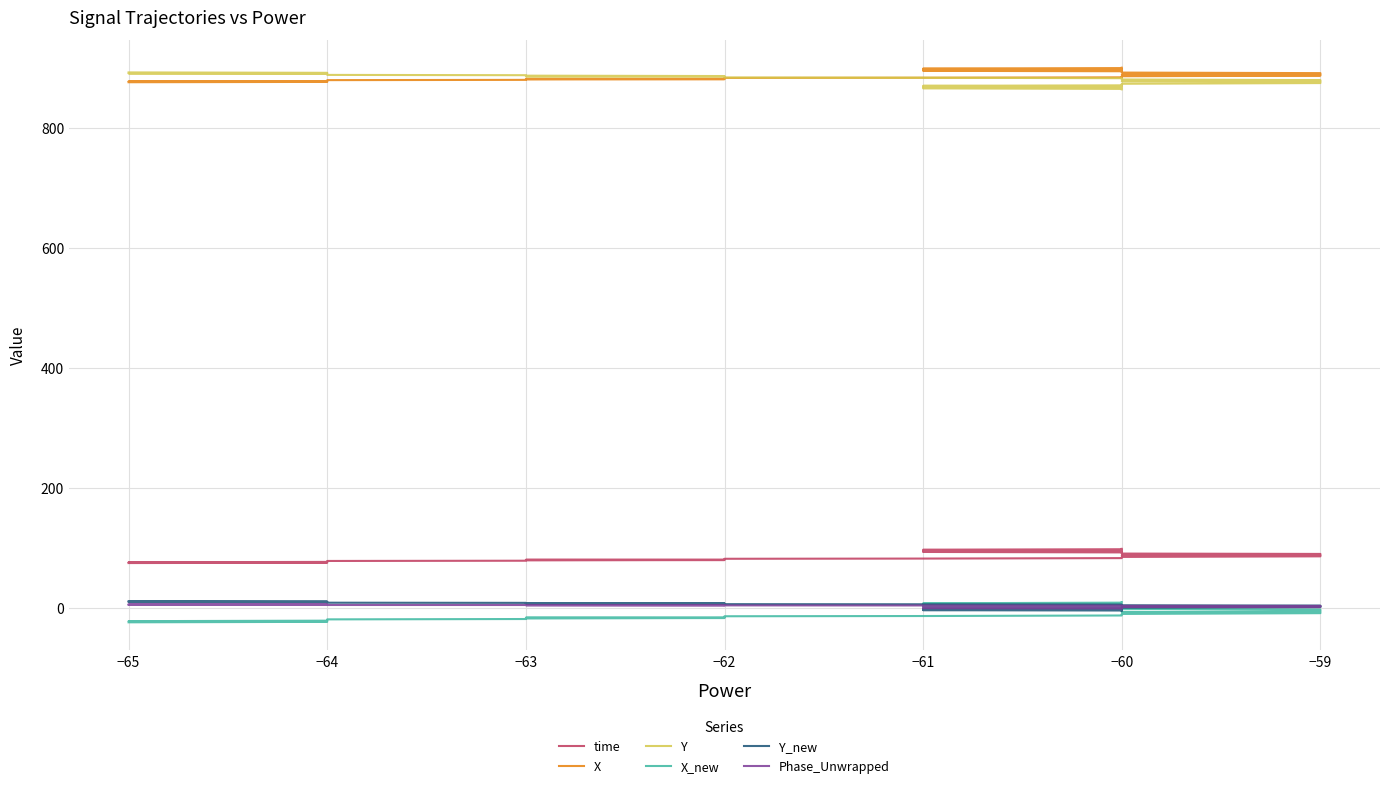

Reading right to left, what are all the values shown in this chart?

time: 98.7	98.1	97.3	96.8	96.1	95.5	94.8	94.3	93.6	92.8	92.3	91.6	90.9	90.3	89.3	88.8	88.3	87.6	87.0	86.3	85.3	84.6	84.1	83.3	82.6	82.2	81.4	80.8	80.5	80.1	79.6	79.0	78.6	78.0	77.4	77.0	76.4	76.1	75.6	75.1
X: 900.1	899.4	898.6	898.1	897.5	896.9	896.2	895.6	894.9	894.2	893.6	892.9	891.9	891.0	890.0	889.4	888.9	888.3	887.6	886.8	885.9	885.2	884.7	884.0	883.4	883.1	882.3	881.7	881.4	881.0	880.5	879.8	879.4	878.8	878.2	877.8	877.2	876.9	876.4	875.9
Y: 864.0	864.8	865.7	866.3	866.9	867.7	868.4	869.0	869.9	870.7	871.3	872.1	873.3	874.5	875.7	876.4	877.0	877.7	878.4	879.3	880.4	881.2	881.8	882.6	883.4	883.7	884.7	885.3	885.7	886.2	886.8	887.6	888.1	888.8	889.4	889.9	890.6	891.0	891.5	892.2
X_new: 10.0	9.1	8.1	7.3	6.5	5.7	4.7	4.0	2.9	1.9	1.2	0.2	-1.2	-2.5	-4.0	-4.8	-5.5	-6.3	-7.3	-8.4	-9.6	-10.6	-11.2	-12.2	-13.1	-13.5	-14.6	-15.5	-15.9	-16.4	-17.2	-18.1	-18.7	-19.5	-20.3	-20.9	-21.7	-22.2	-22.8	-23.6
Y_new: -4.4	-3.9	-3.5	-3.1	-2.7	-2.3	-2.0	-1.7	-1.2	-0.7	-0.4	0.0	0.8	1.5	2.1	2.5	2.8	3.2	3.6	4.1	4.8	5.2	5.5	6.0	6.4	6.6	7.1	7.5	7.7	8.0	8.3	8.8	9.1	9.4	9.8	10.1	10.5	10.7	11.0	11.4
Phase_Unwrapped: -0.5	-0.3	0.0	0.3	0.5	0.8	1.1	1.3	1.6	1.8	1.9	2.2	2.3	2.5	2.7	3.0	3.0	3.2	3.4	3.7	3.8	4.0	4.2	4.3	4.5	4.6	4.7	4.8	5.0	5.0	5.0	5.2	5.3	5.3	5.5	5.7	5.7	5.8	5.8	5.9